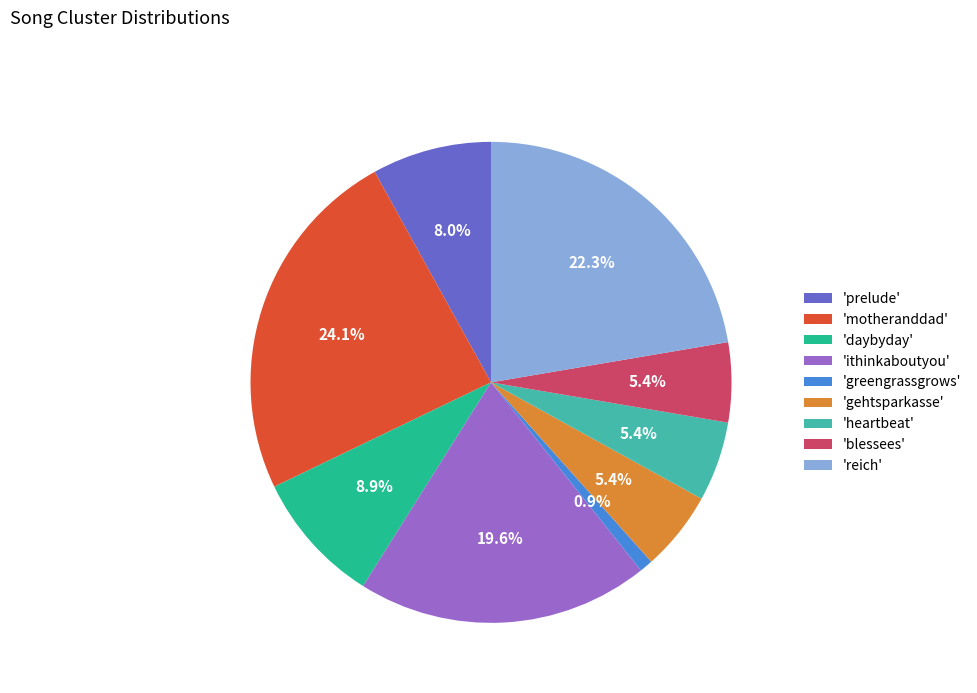

How much of the chart is everything except 'heartbeat'?

94.6%